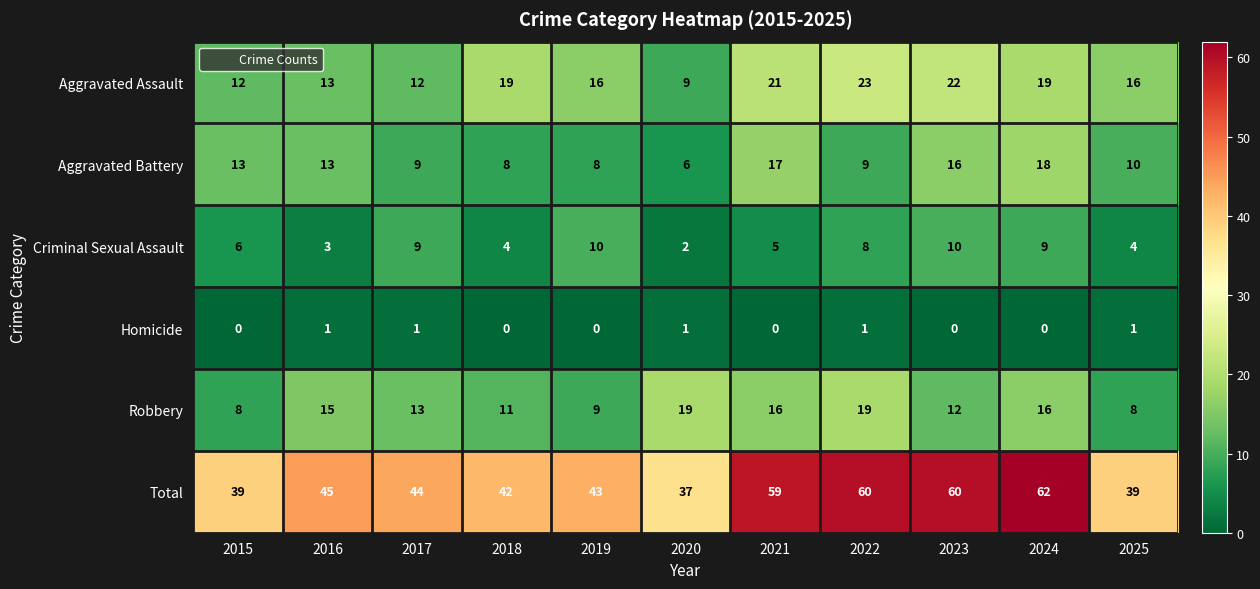

At 2024, list the series in order from largest to smallest.

Total, Aggravated Assault, Aggravated Battery, Robbery, Criminal Sexual Assault, Homicide